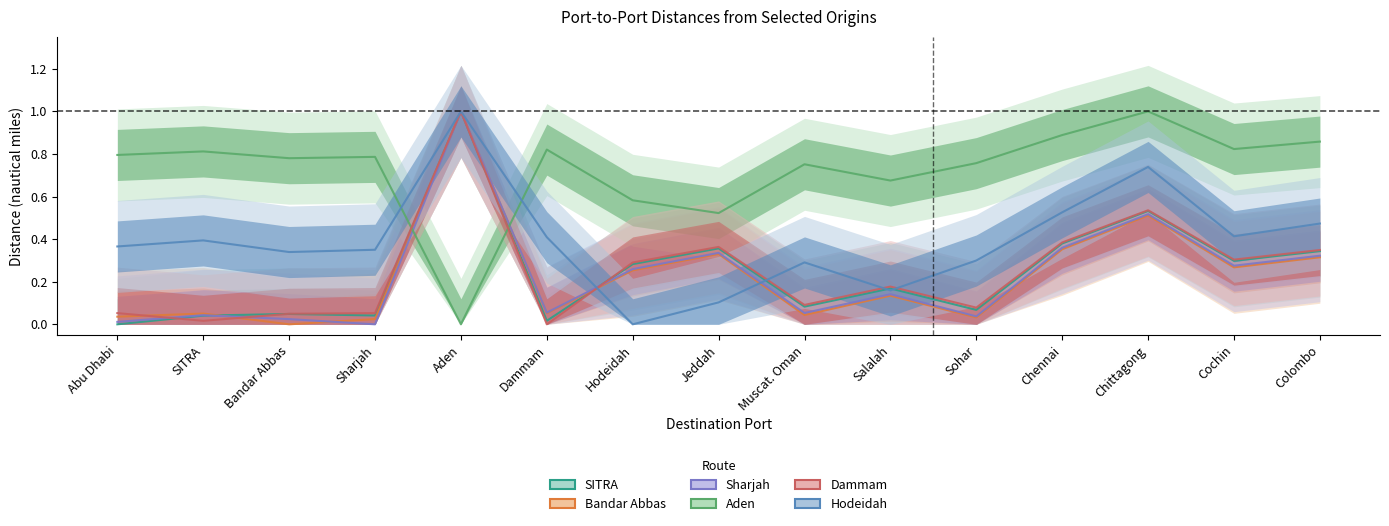

At Sohar, list the series in order from largest to smallest.

Aden, Hodeidah, Dammam, SITRA, Sharjah, Bandar Abbas